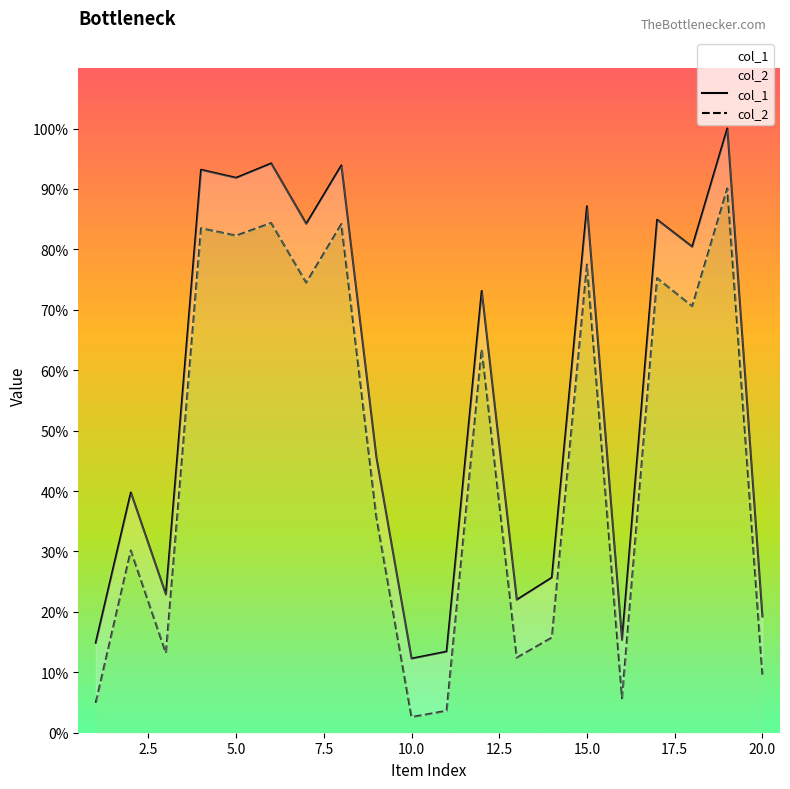

List the series in order of their overall mean, lowest first.

col_2, col_1